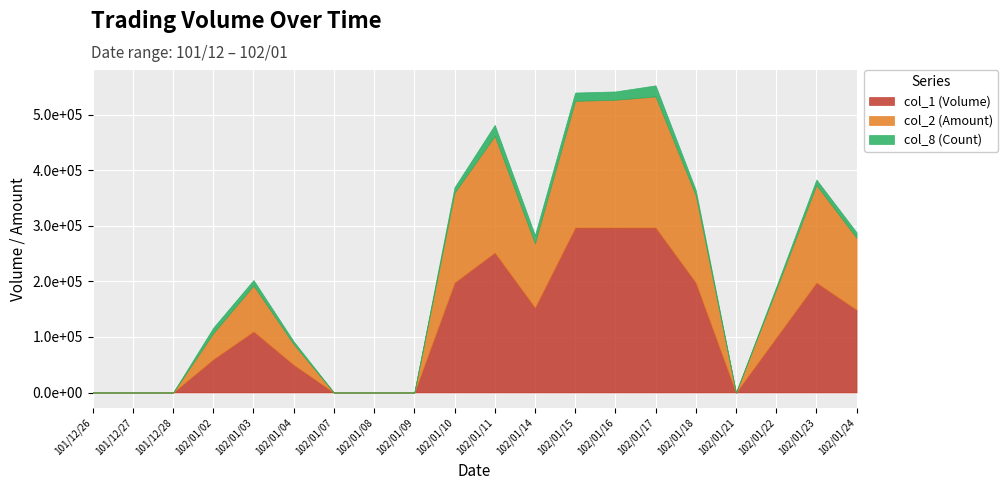

How many lines are shown in the chart?

3